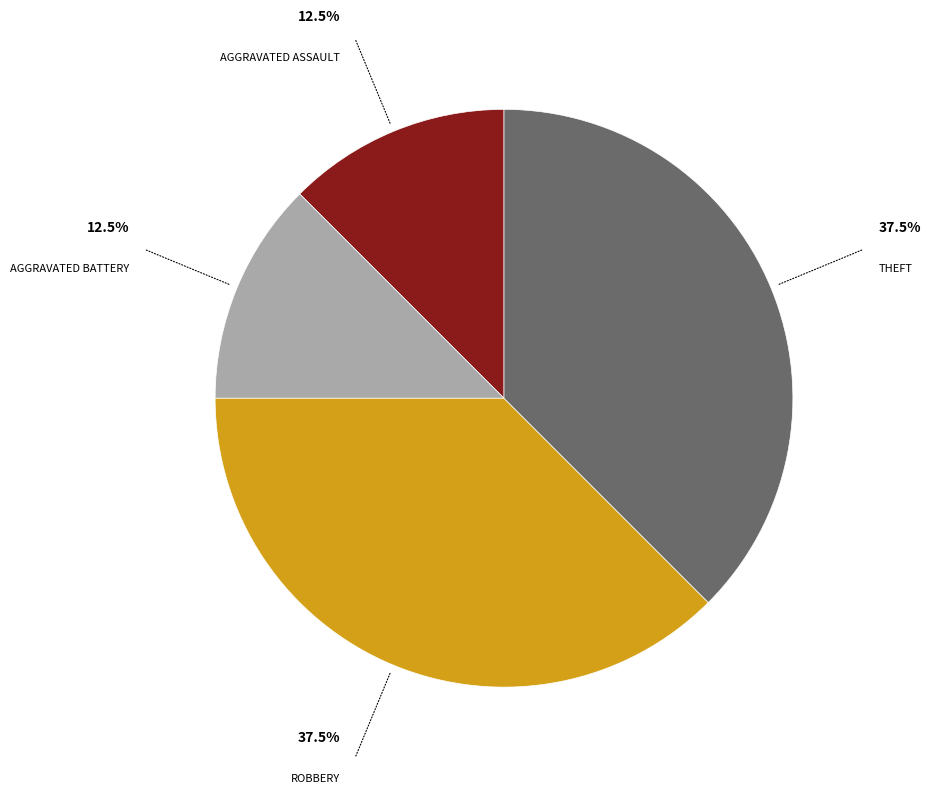

Does any single category account for the majority?

No